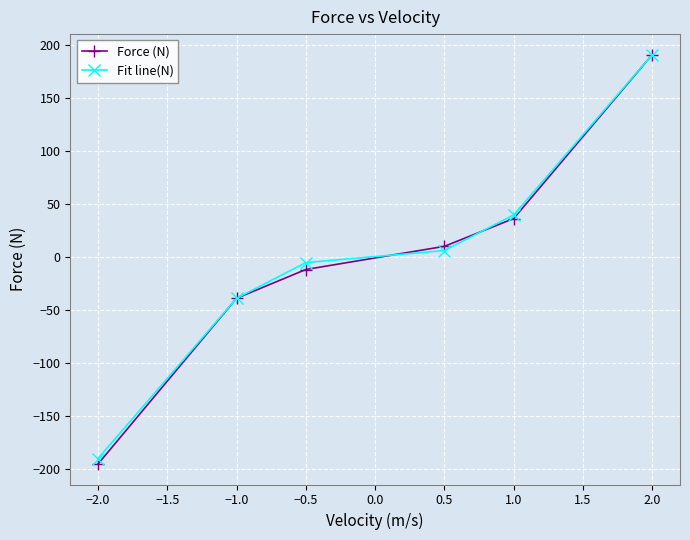

How many values in the Fit line(N) series exceed 5?

3